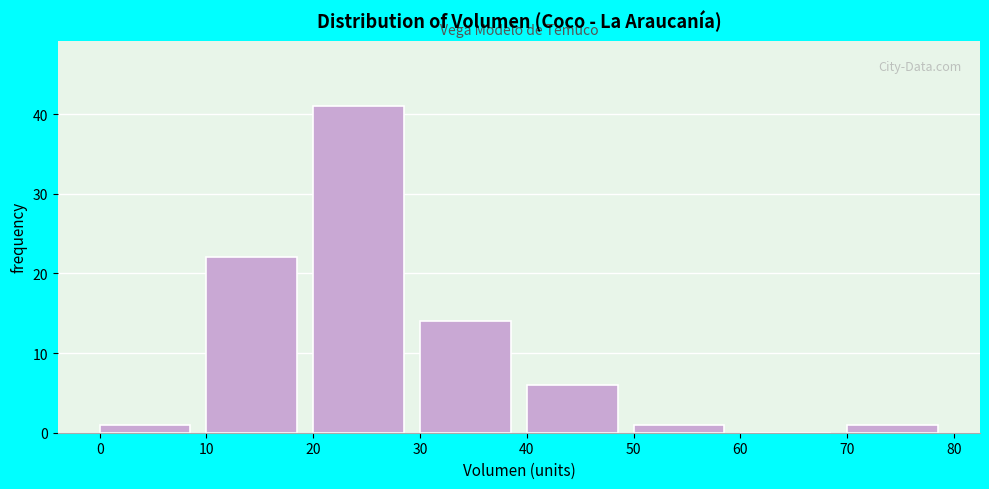

Reading left to right, list every bar in this chart as the range it spans on the x-axis followed by its height. The values are not printed on the chart, so give them approximately, as read against the axis.

0 to 10: 1
10 to 20: 22
20 to 30: 41
30 to 40: 14
40 to 50: 6
50 to 60: 1
60 to 70: 0
70 to 80: 1